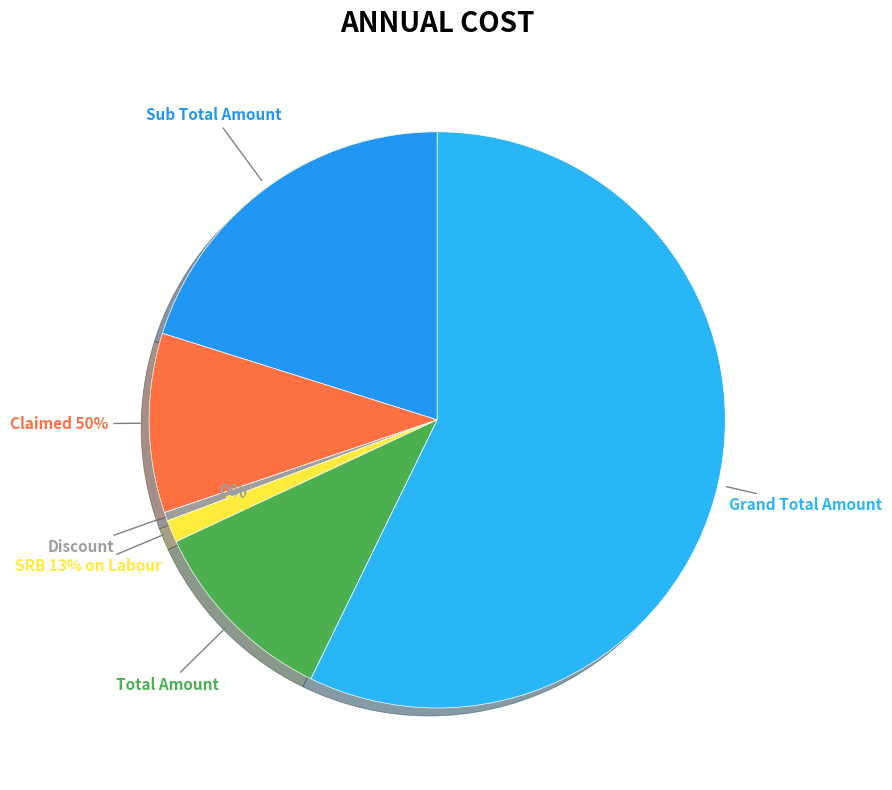

Is it true that Sub Total Amount is 14% of the pie?

False